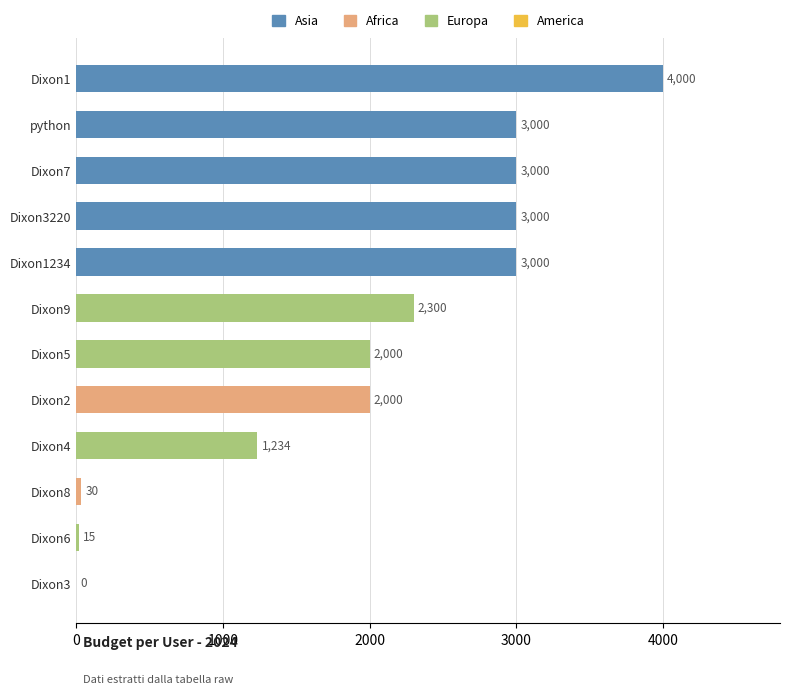

Reading top to bottom, list all the values displayed in this chart.

Dixon1=4000	python=3000	Dixon7=3000	Dixon3220=3000	Dixon1234=3000	Dixon9=2300	Dixon5=2000	Dixon2=2000	Dixon4=1234	Dixon8=30	Dixon6=15	Dixon3=0